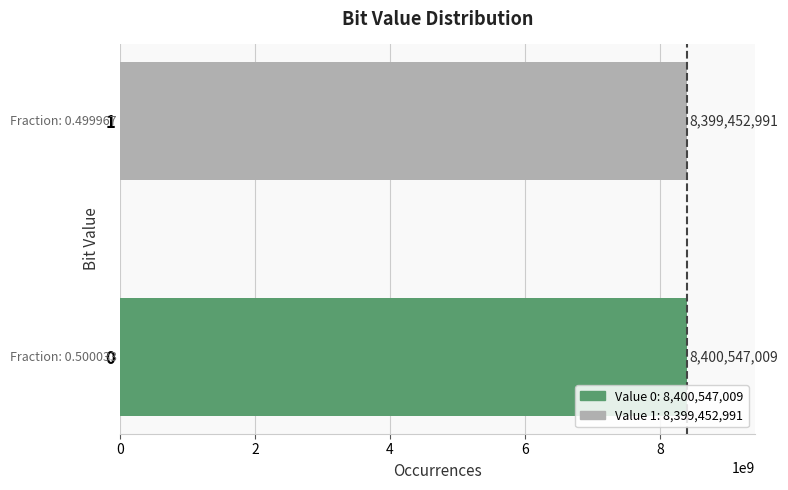

Reading bottom to top, what are all the values shown in this chart?

0=8400547009	1=8399452991